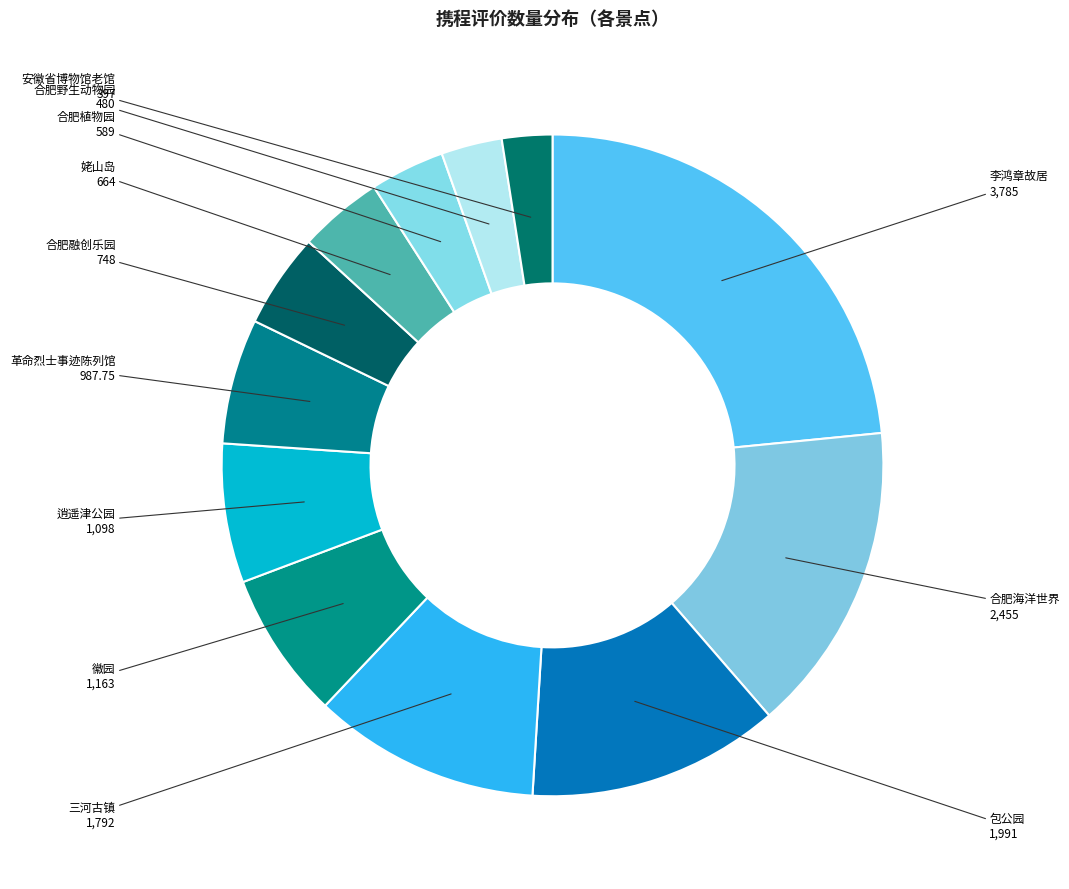

How many segments does this pie chart have?

12